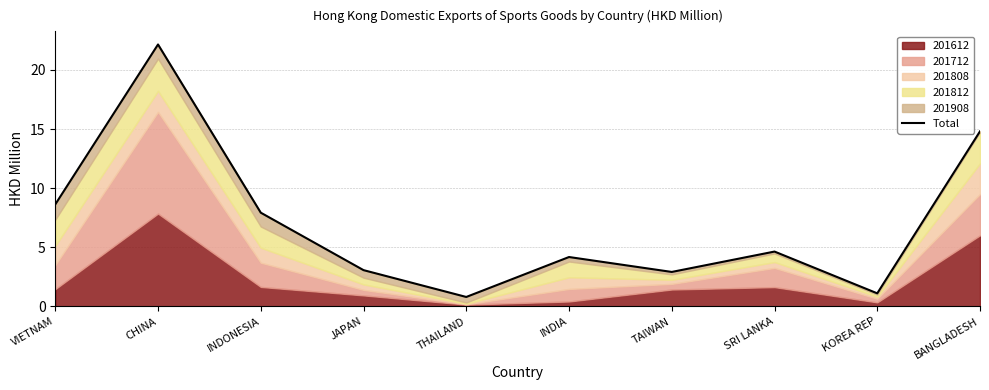

What is the label of the 10th point from the right?

VIETNAM